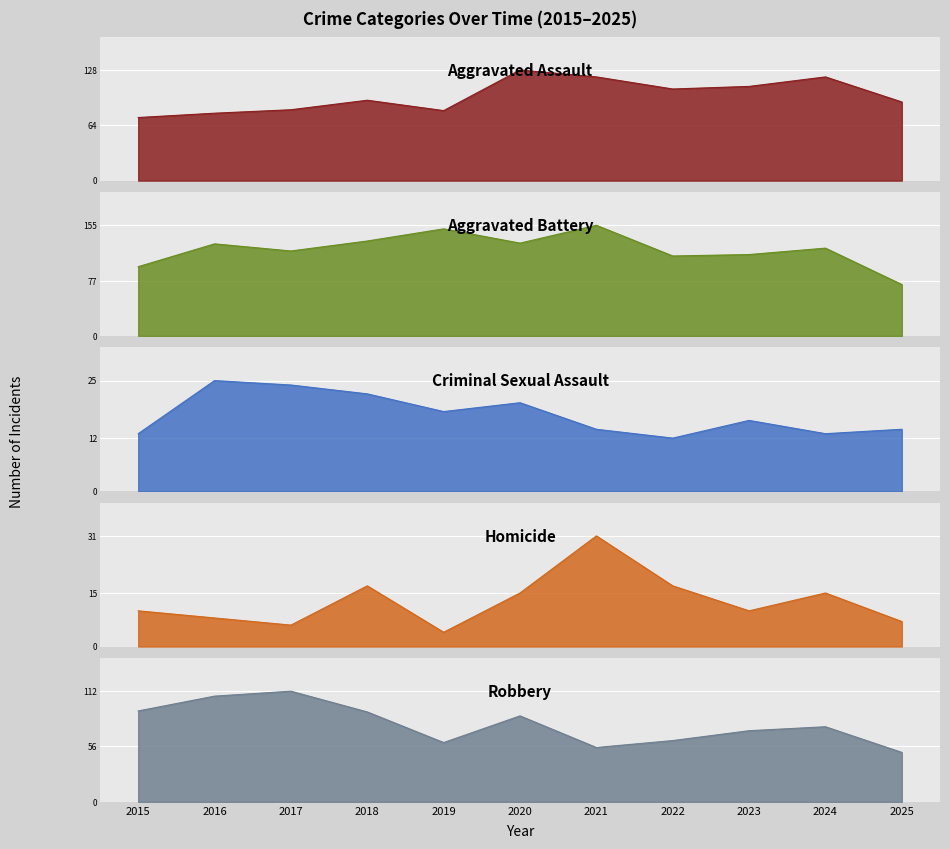

What is the difference between the second highest and minimum values in the Criminal Sexual Assault series?

12